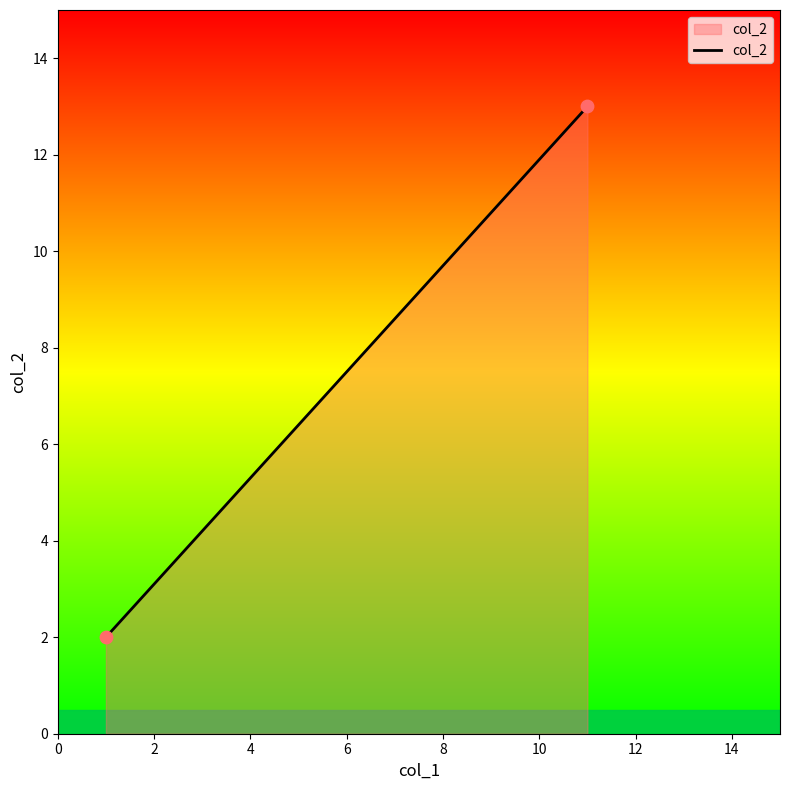

What is the average Y value?

8